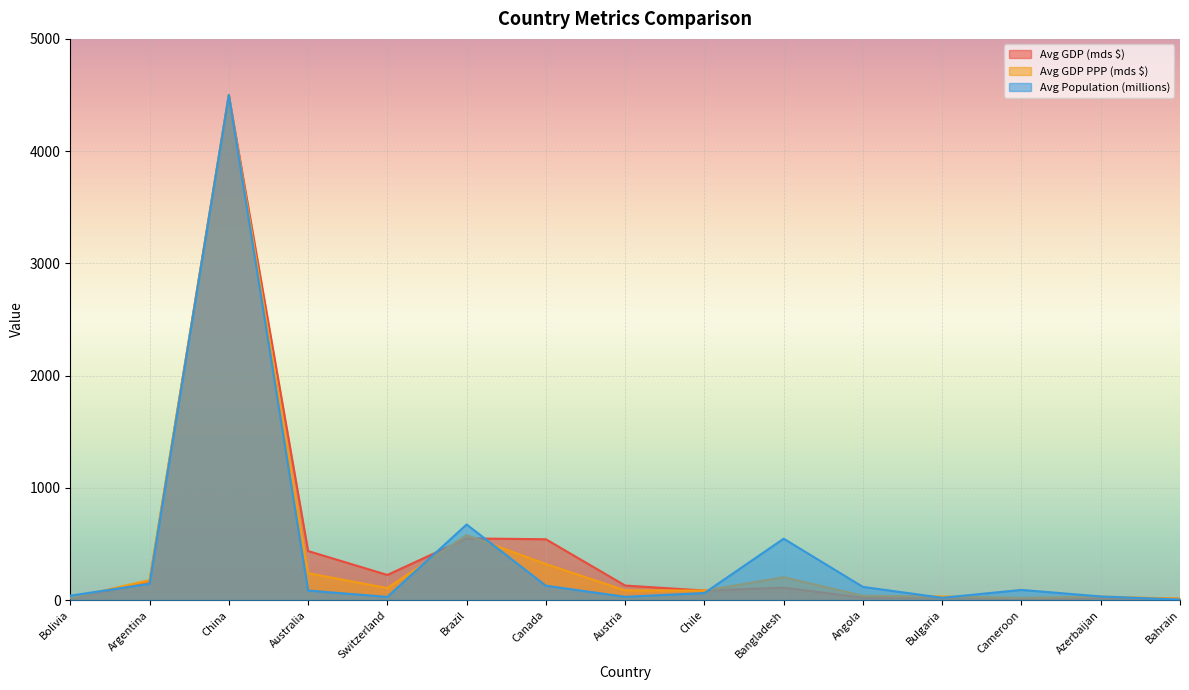

List the series in order of their peak value, highest first.

Avg GDP (mds $), Avg GDP PPP (mds $), Avg Population (millions)